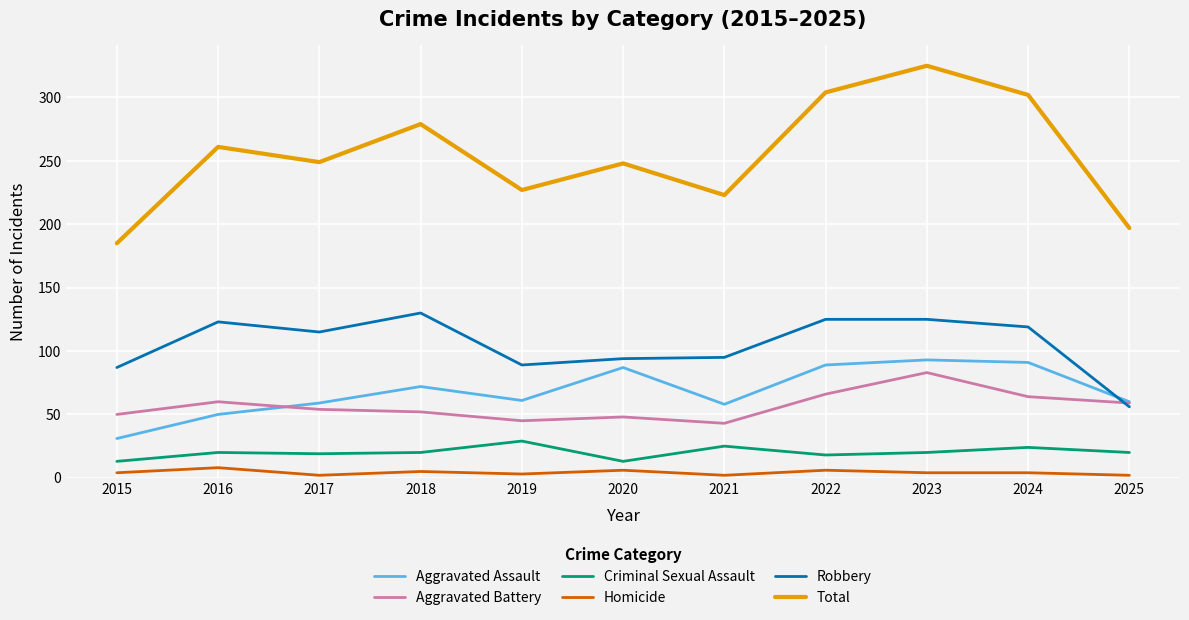

True or false: Total and Homicide cross at least once.

False